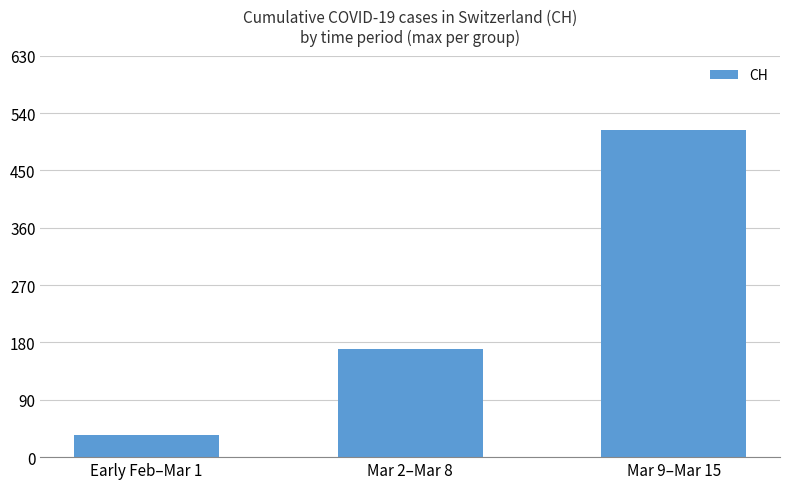

What value does the data have at Early Feb–Mar 1, to the nearest 5?

35